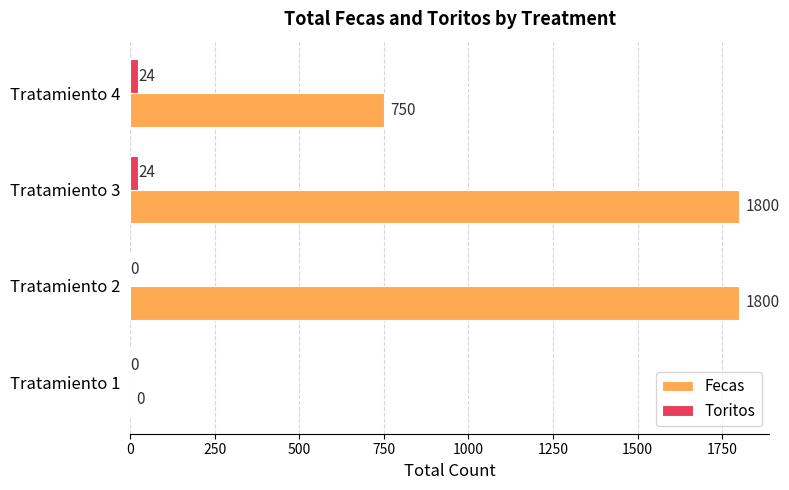

What is the greatest value displayed?

1800